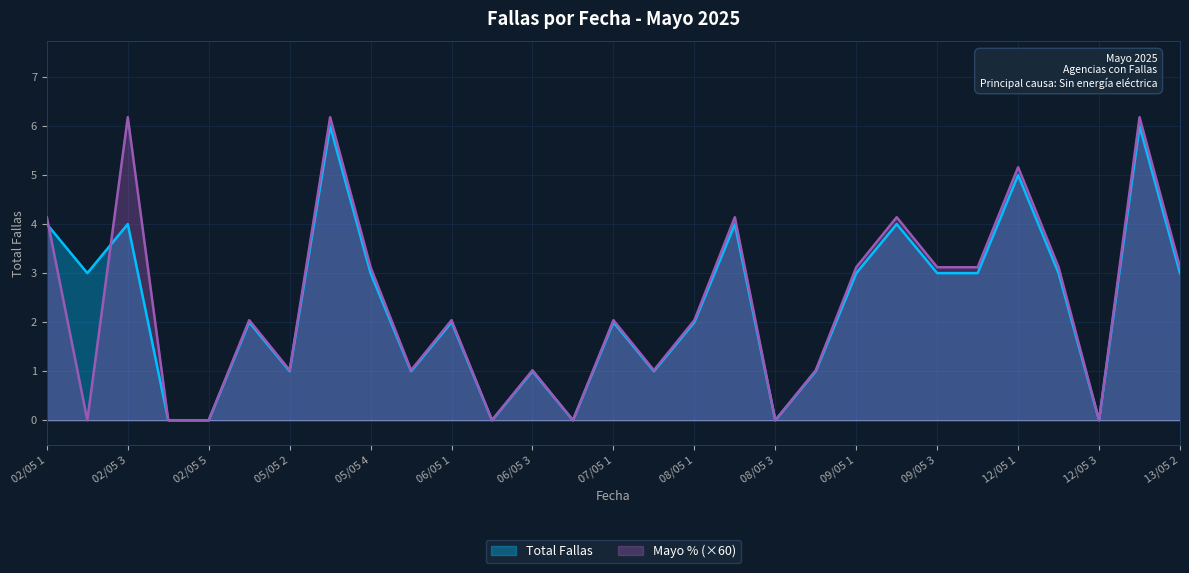

Reading right to left, what are all the values shown in this chart?

Total Fallas por Fecha: 13/05 2=3.0	13/05 1=6.0	12/05 3=0.0	12/05 2=3.0	12/05 1=5.0	09/05 4=3.0	09/05 3=3.0	09/05 2=4.0	09/05 1=3.0	08/05 4=1.0	08/05 3=0.0	08/05 2=4.0	08/05 1=2.0	07/05 2=1.0	07/05 1=2.0	06/05 4=0.0	06/05 3=1.0	06/05 2=0.0	06/05 1=2.0	05/05 5=1.0	05/05 4=3.0	05/05 3=6.0	05/05 2=1.0	05/05 1=2.0	02/05 5=0.0	02/05 4=0.0	02/05 3=4.0	02/05 2=3.0	02/05 1=4.0
Mayo %: 13/05 2=3.1	13/05 1=6.2	12/05 3=0.0	12/05 2=3.1	12/05 1=5.2	09/05 4=3.1	09/05 3=3.1	09/05 2=4.1	09/05 1=3.1	08/05 4=1.0	08/05 3=0.0	08/05 2=4.1	08/05 1=2.0	07/05 2=1.0	07/05 1=2.0	06/05 4=0.0	06/05 3=1.0	06/05 2=0.0	06/05 1=2.0	05/05 5=1.0	05/05 4=3.1	05/05 3=6.2	05/05 2=1.0	05/05 1=2.0	02/05 5=0.0	02/05 4=0.0	02/05 3=6.2	02/05 2=0.0	02/05 1=4.1